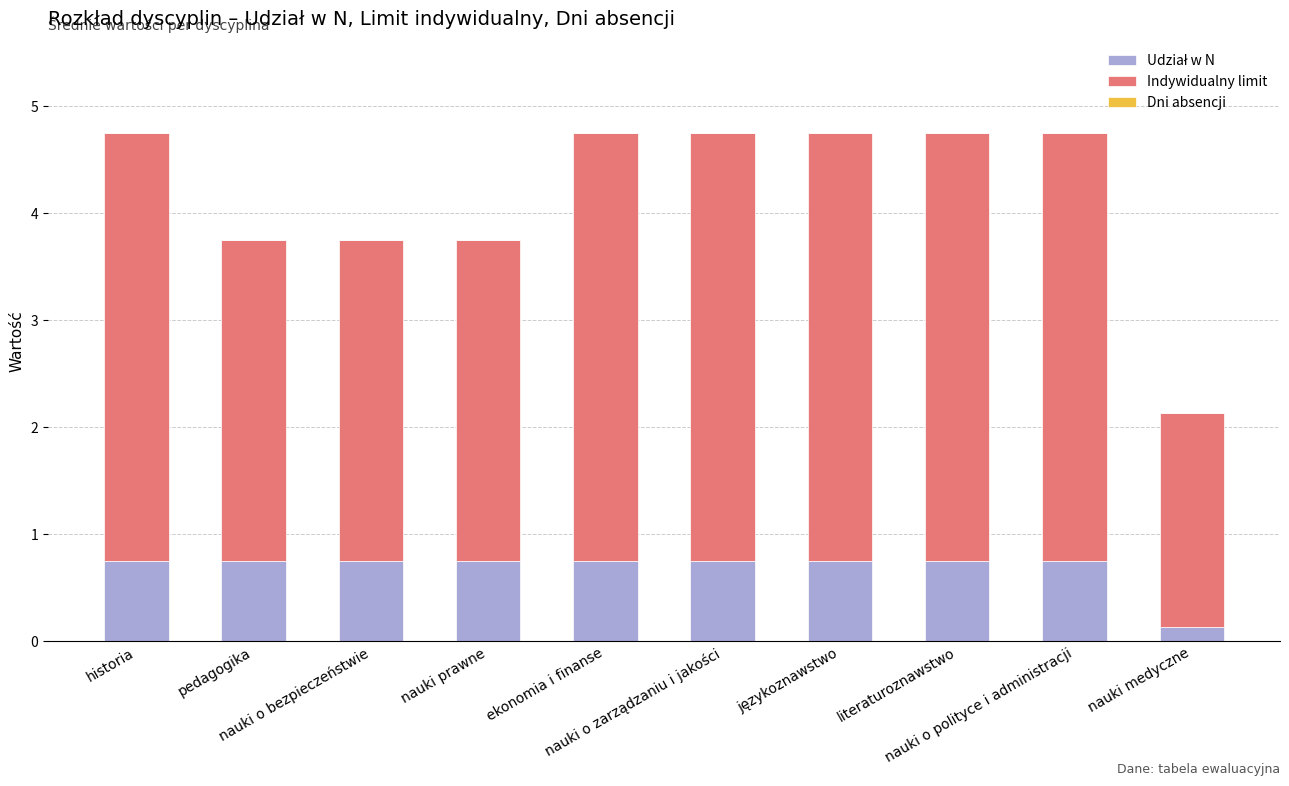

What is the label of the 7th bar from the left?

językoznawstwo